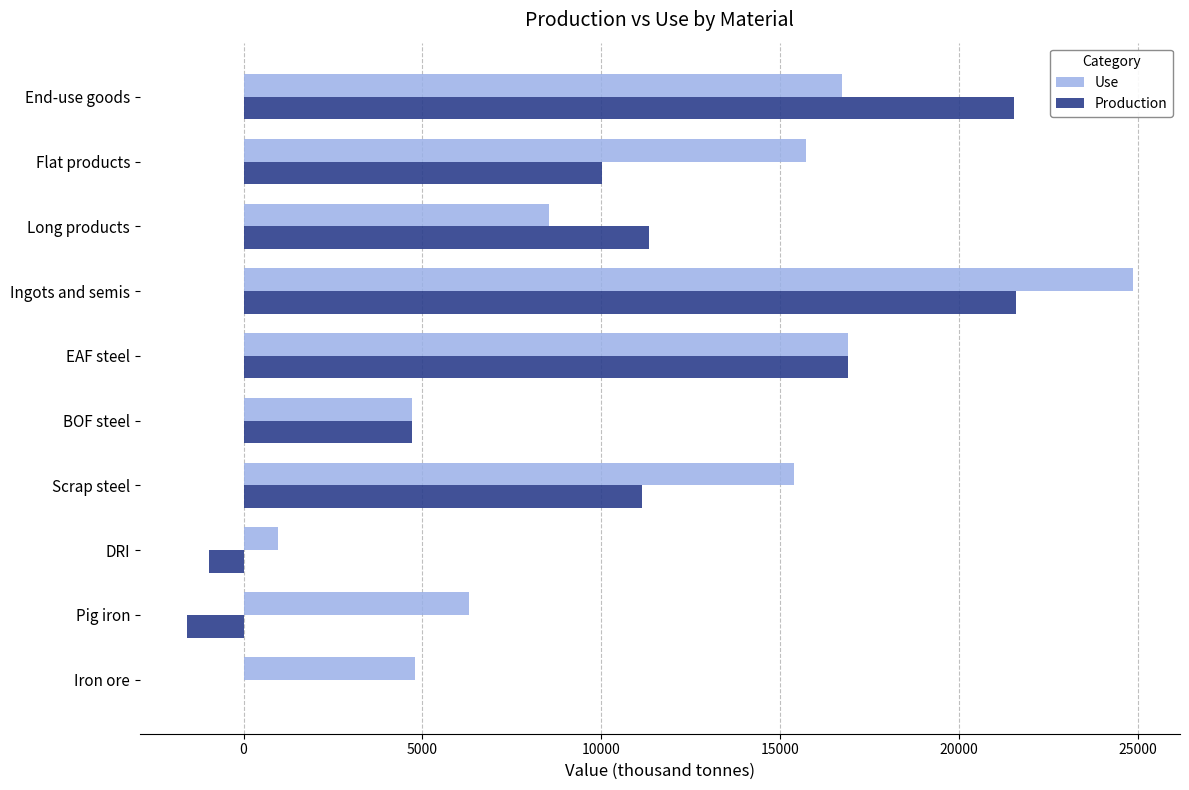

What is the maximum value shown in the chart?

24851.8